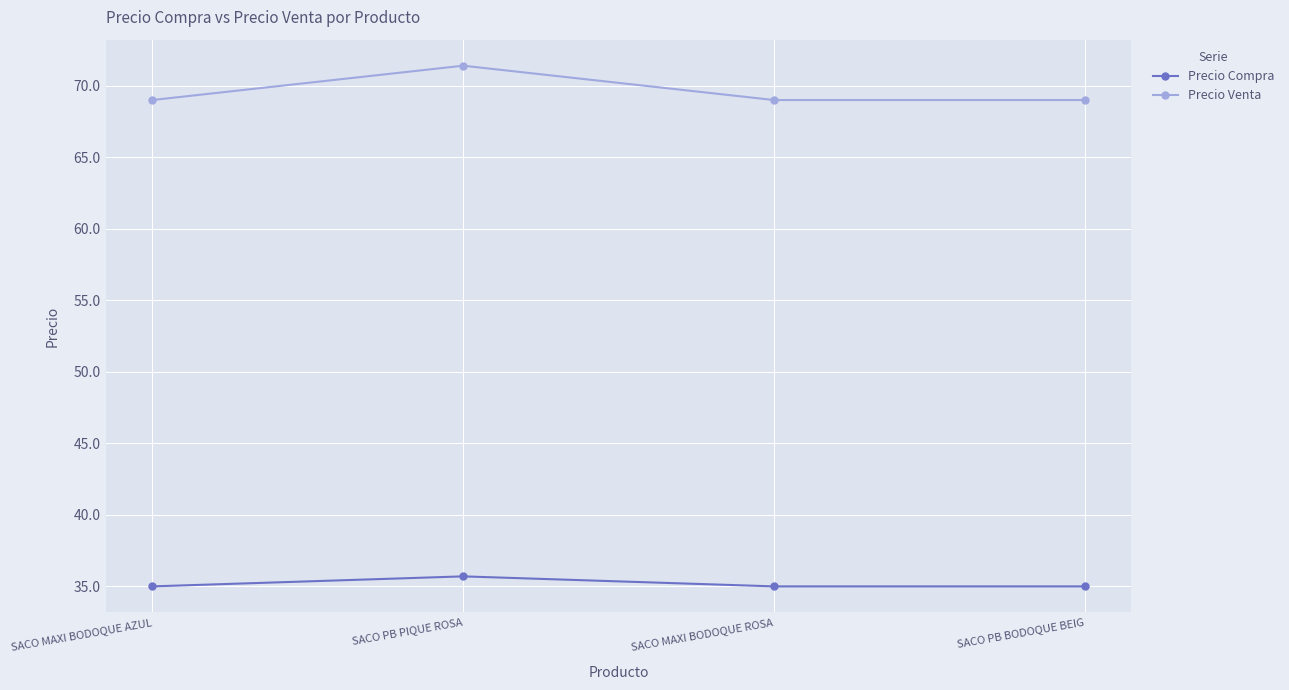

What value does the Precio Venta series have at SACO PB BODOQUE BEIG?

69.0